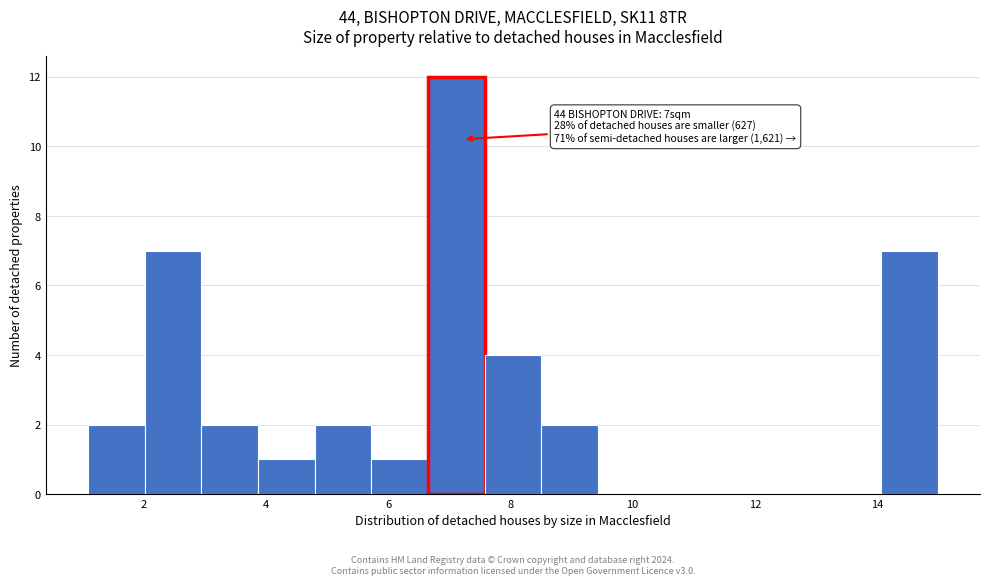

Which range on the x-axis has the tallest bar?

6.6 to 7.6